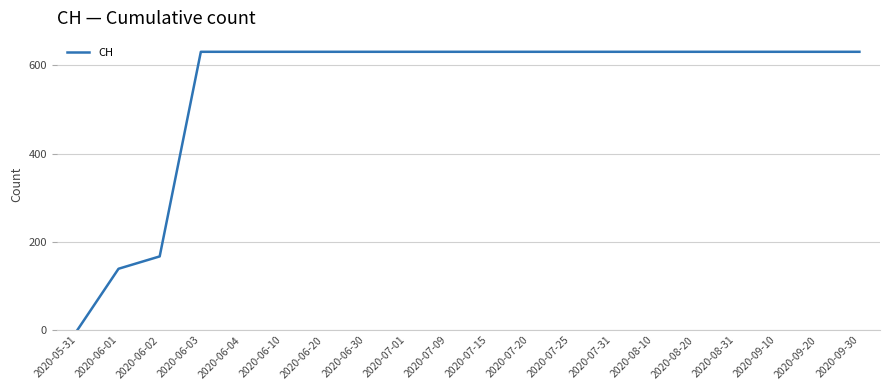

What is the greatest value displayed?

631